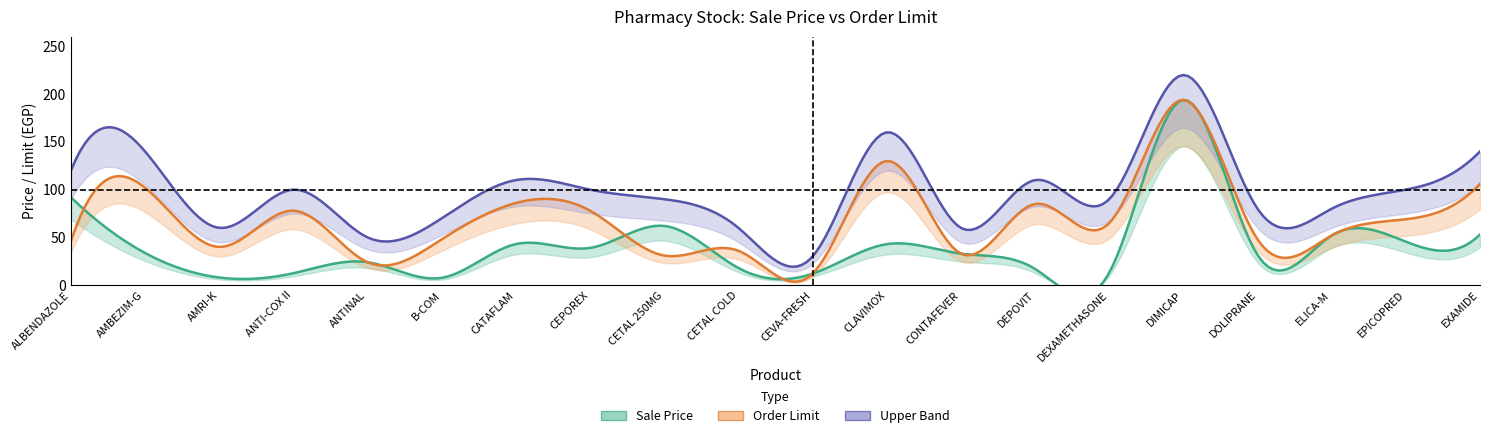

The value of Order Limit at DEXAMETHASONE is 65.0. True or false?

True